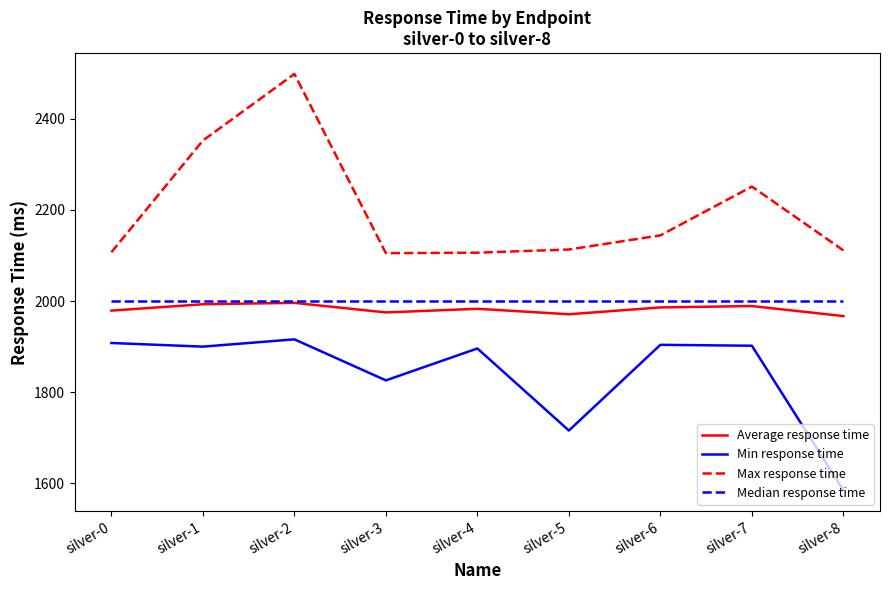

Between silver-4 and silver-6, which series saw the biggest shift?

Max response time